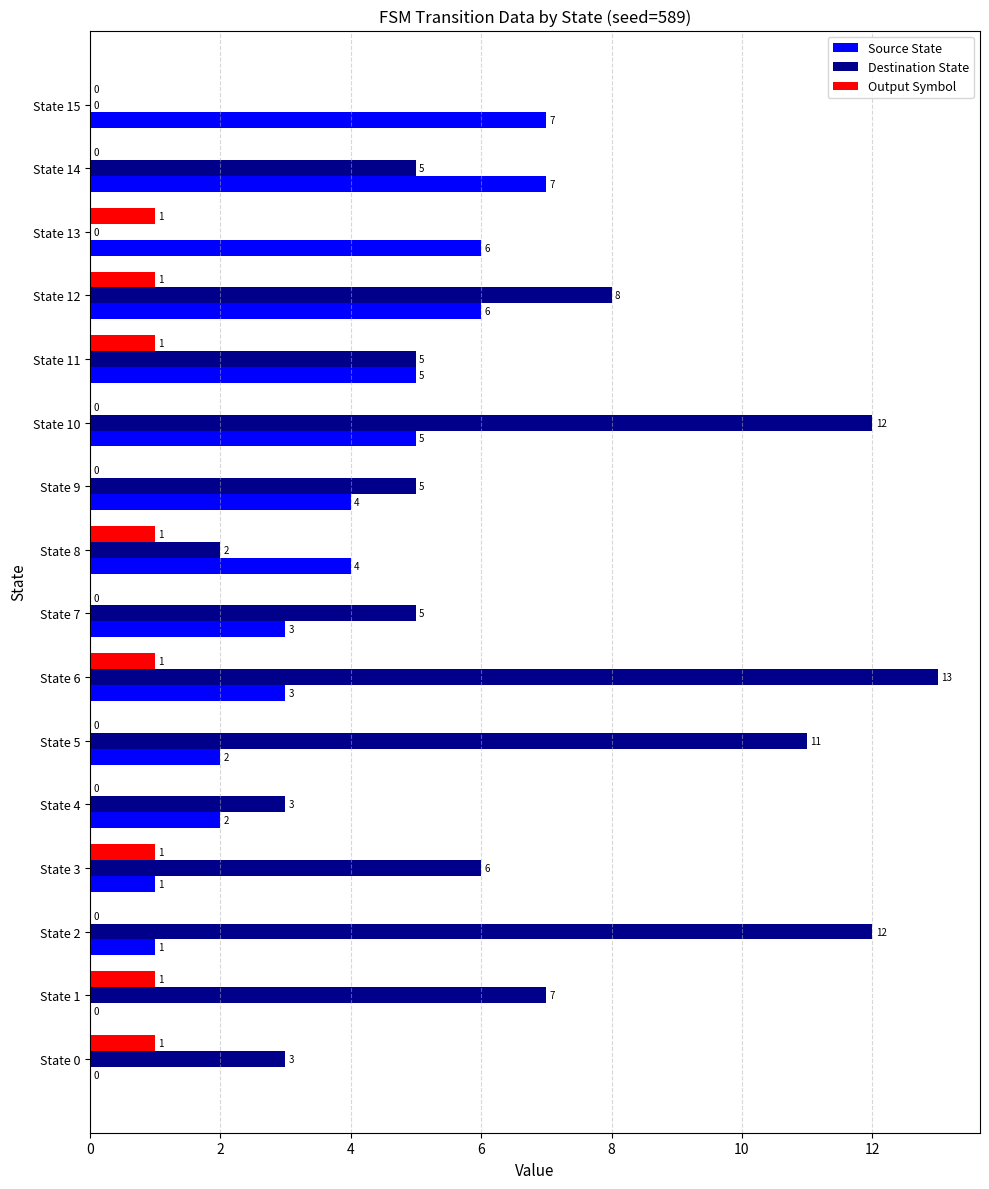

Is it true that Source State equals 6 at State 9?

False